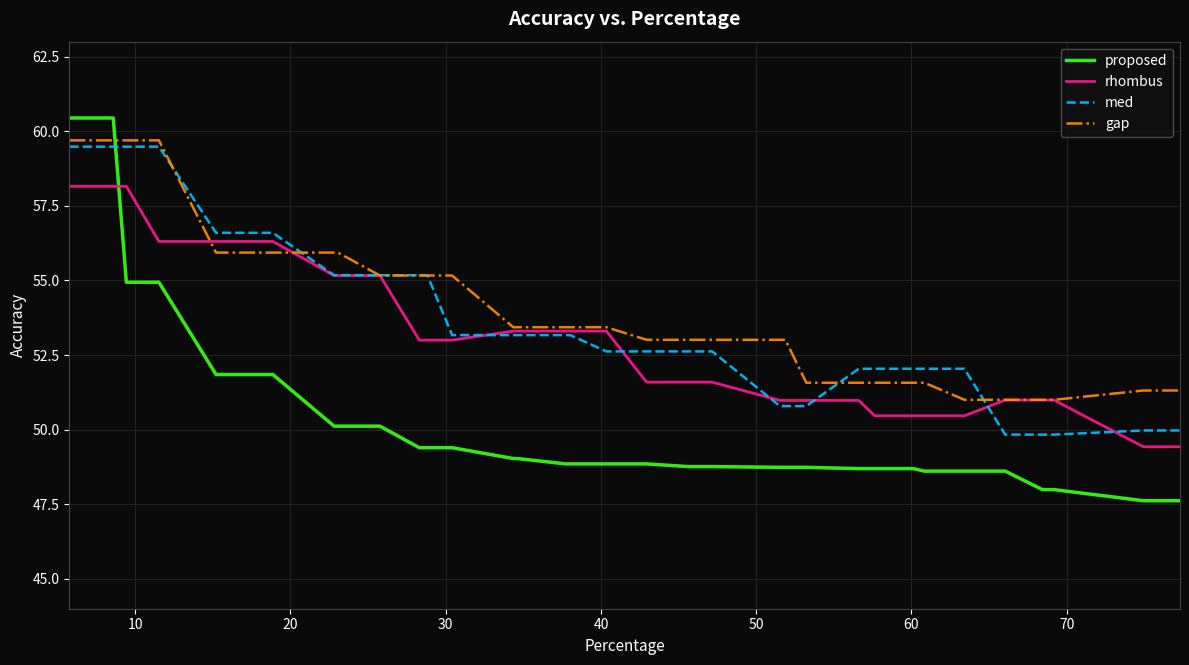

Which series has the largest range (max minus min)?

proposed